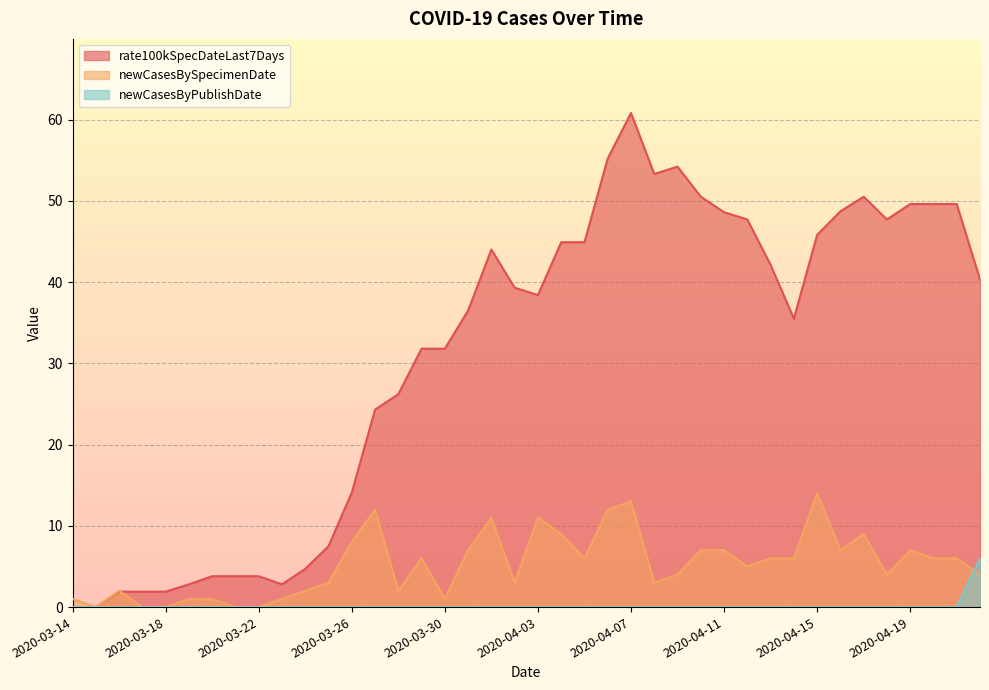

True or false: newCasesByPublishDate has more than 2 interior local peaks.

False